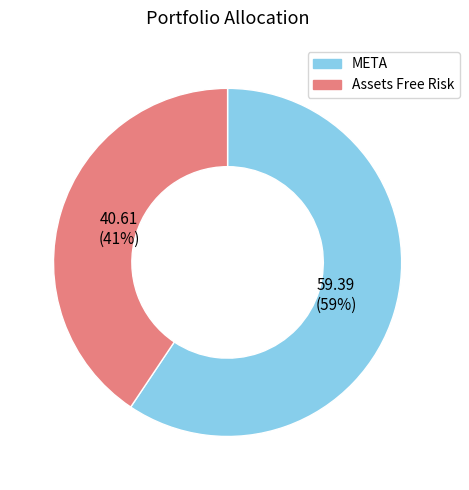

Do META and Assets Free Risk together represent more than half of the pie?

Yes